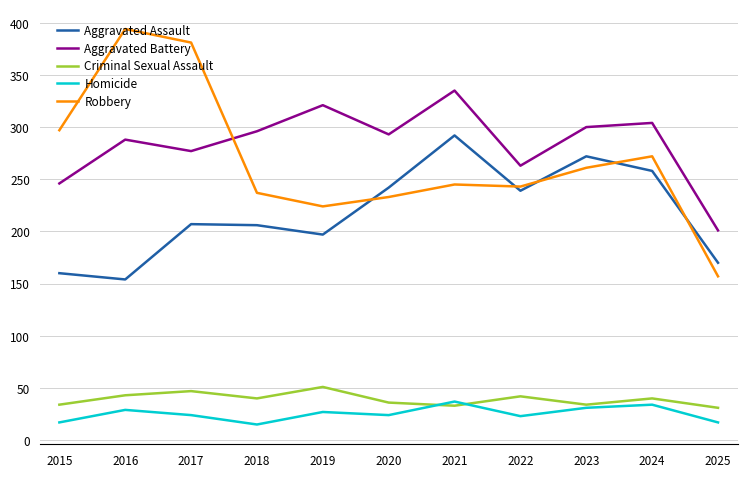

At which label is Aggravated Battery closest to 268?

2022